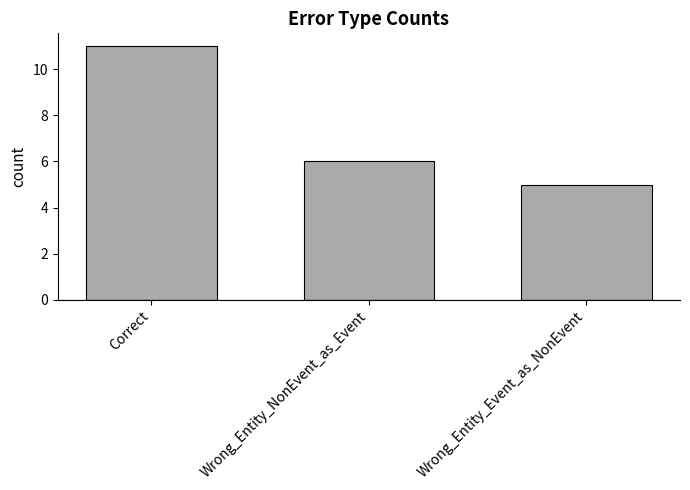

Reading left to right, transcribe all the data shown in this chart.

11	6	5